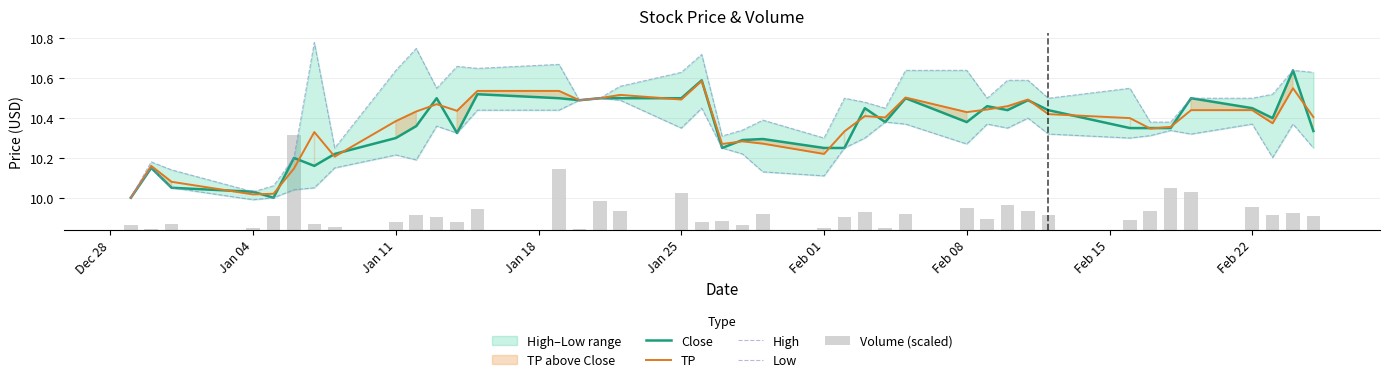

How many data points in TP are above 10?

39